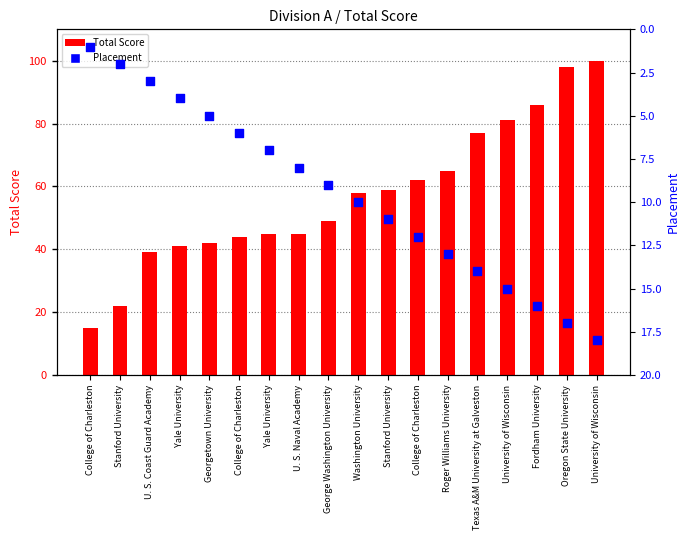

What is the total value across all series at University of Wisconsin?

96